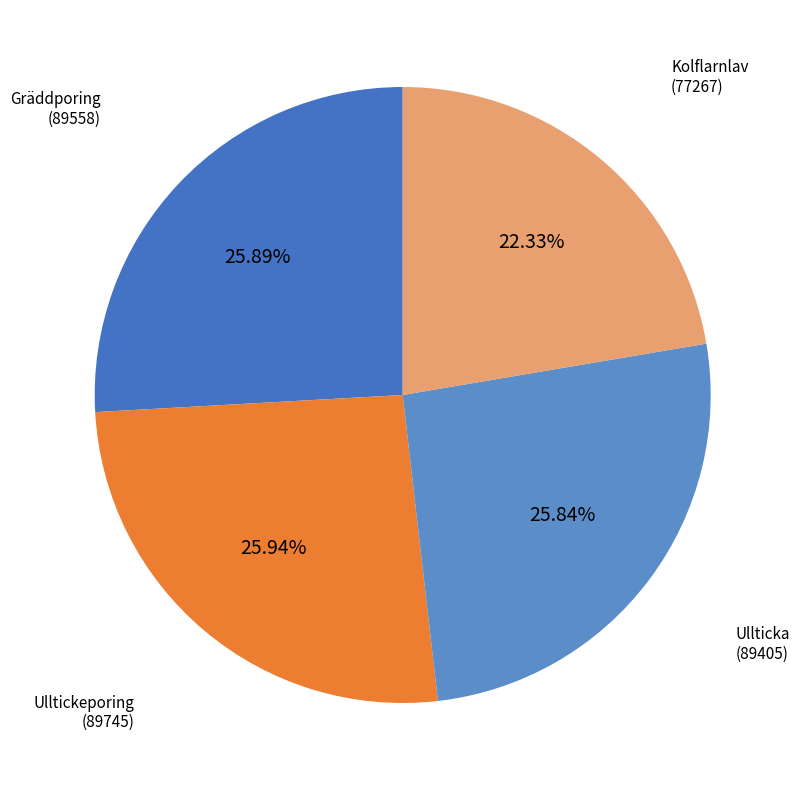

Which category has the smallest portion of the pie?

Kolflarnlav
(77267)